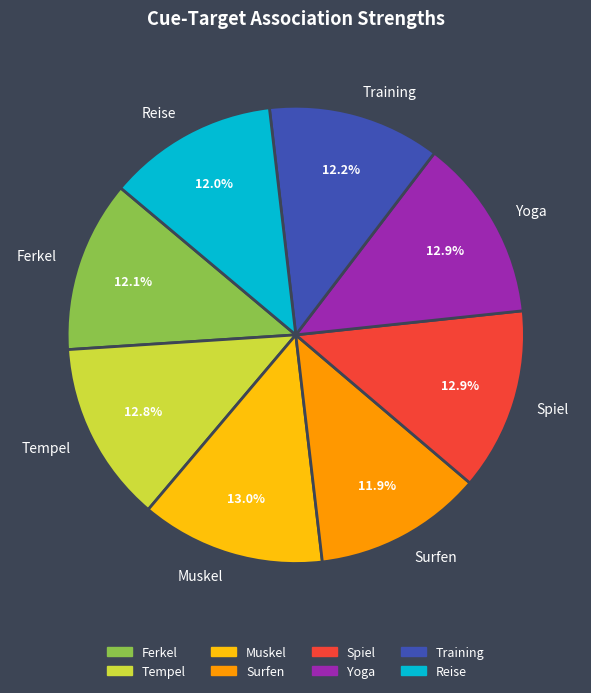

Does Yoga represent more than half of the total?

No